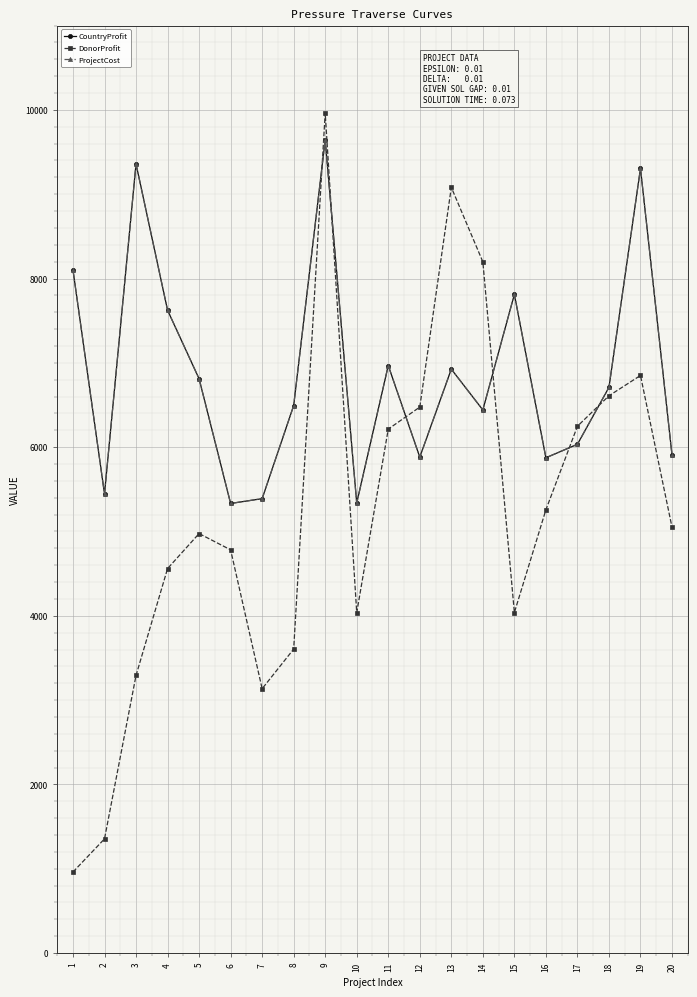

Is this an area chart (filled region under the line)?

No